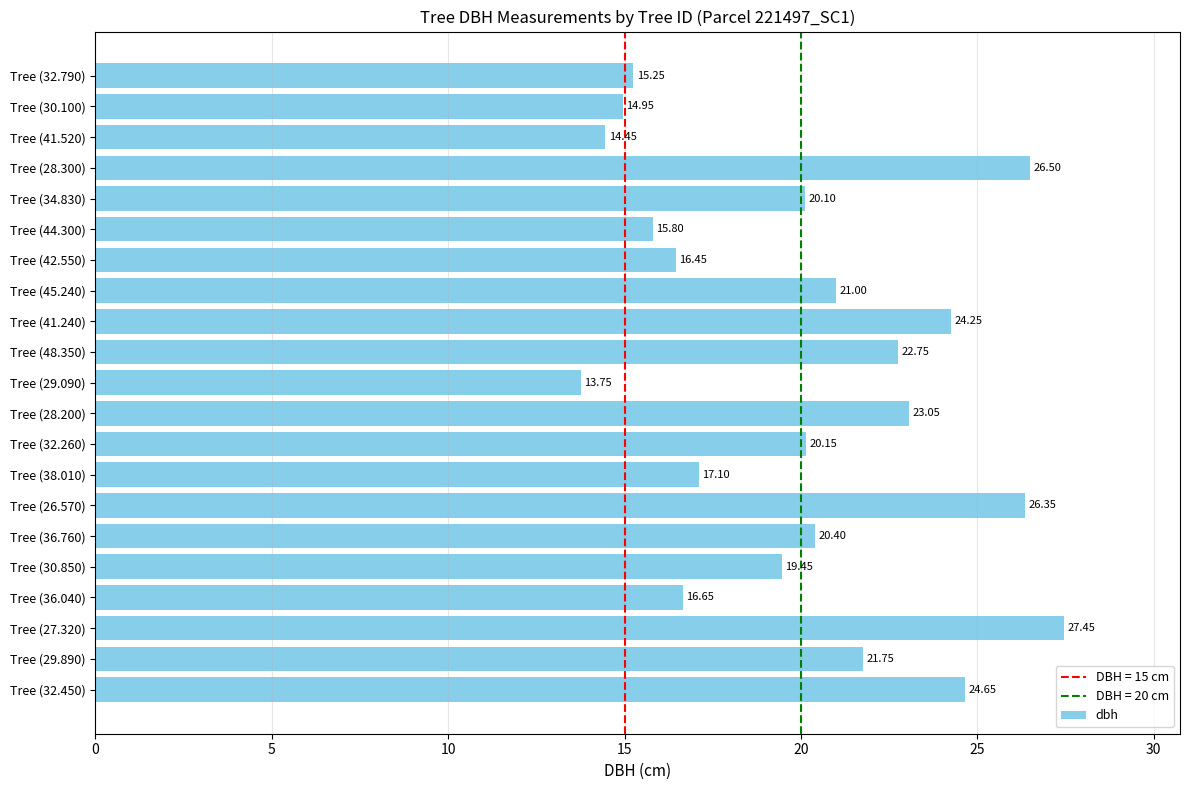

What is the difference between the values at Tree (32.790) and Tree (29.090)?

1.5